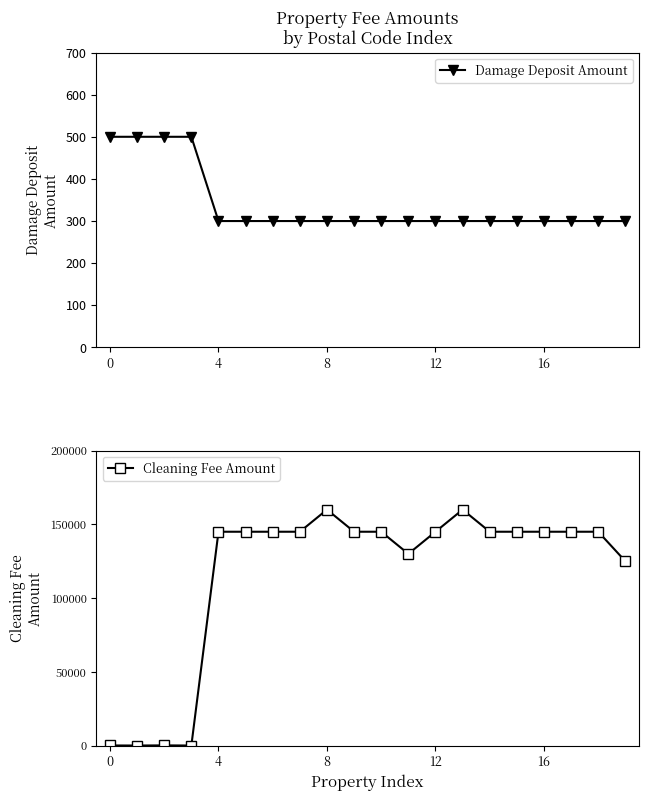

List the series in order of their overall mean, lowest first.

Damage Deposit Amount, Cleaning Fee Amount